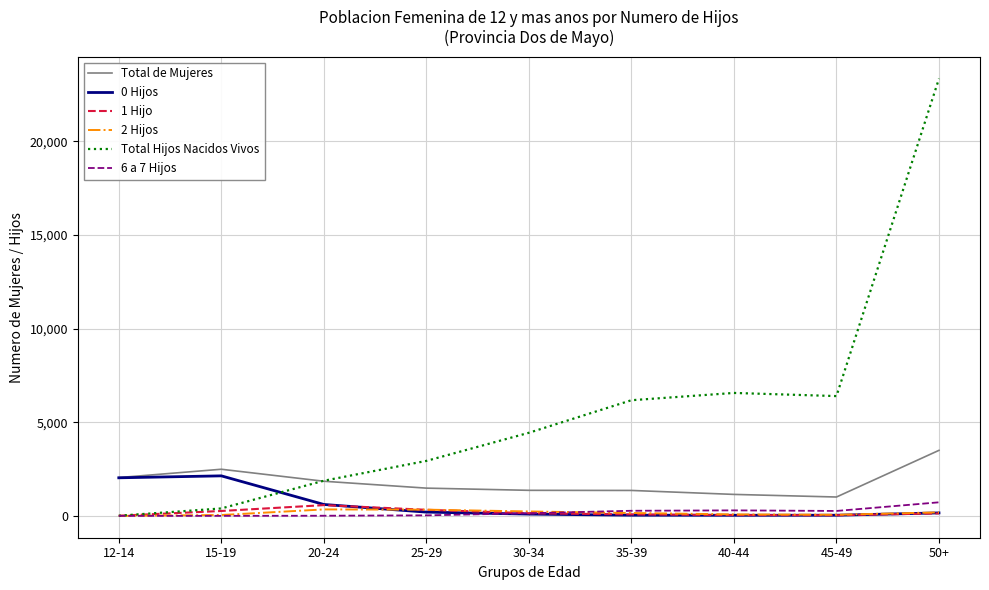

At which category is the sum across all series the highest?

50+